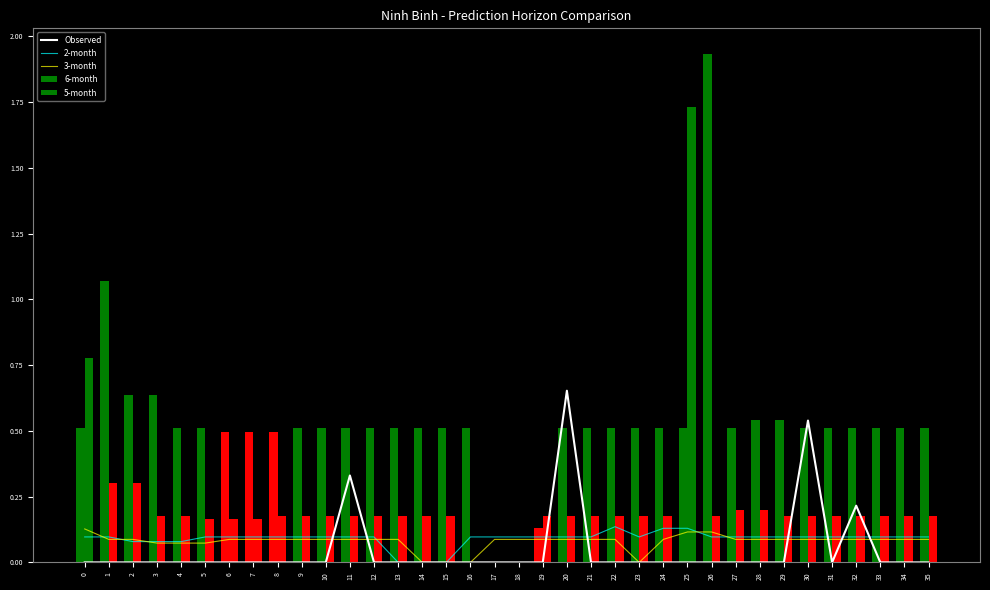

What is the spread (max minus min) of values at 9?

0.5